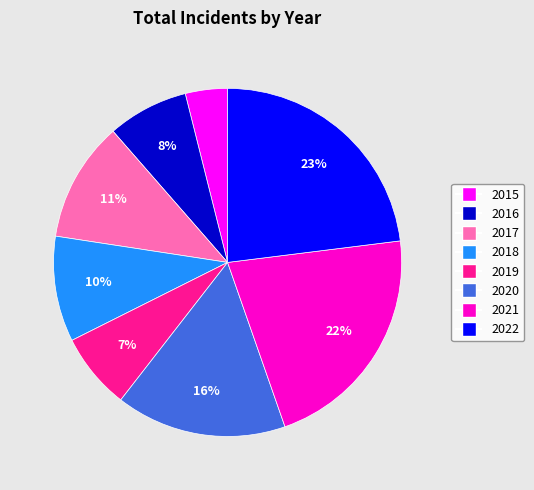

Which has a higher value, 2022 or 2021?

2022